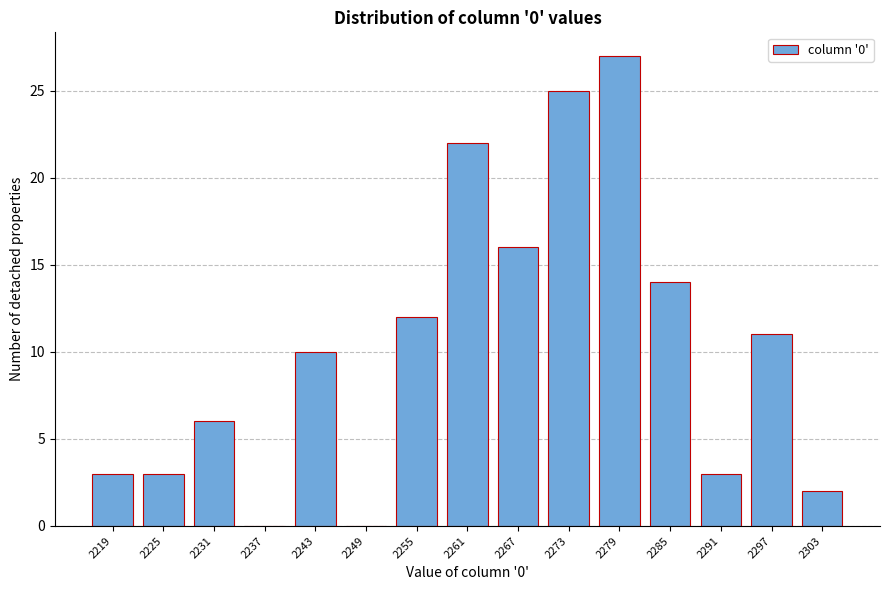

Reading right to left, list all the values displayed in this chart.

2303=2	2297=11	2291=3	2285=14	2279=27	2273=25	2267=16	2261=22	2255=12	2249=0	2243=10	2237=0	2231=6	2225=3	2219=3